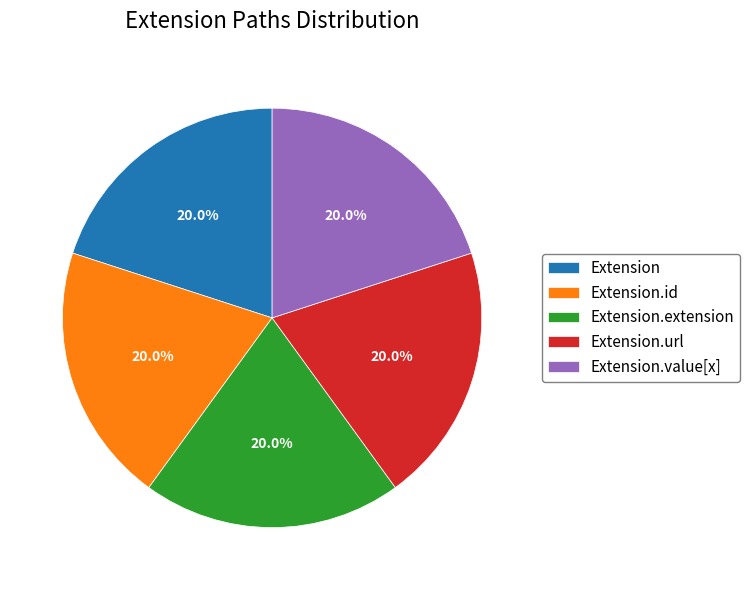

Count the number of slices in the pie.

5